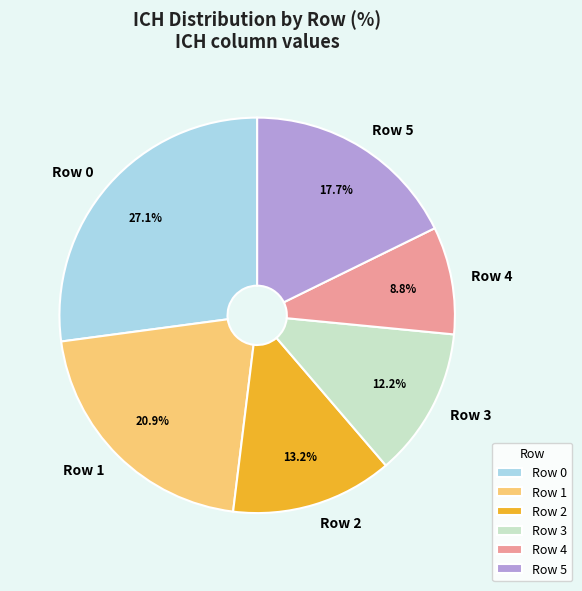

Is there any slice that represents more than half of the pie?

No